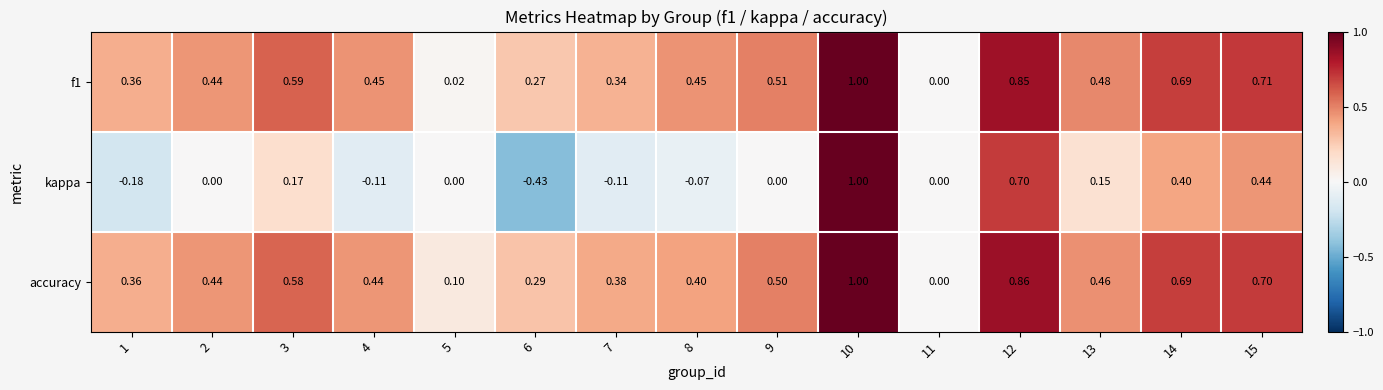

What is the greatest value displayed?

1.0